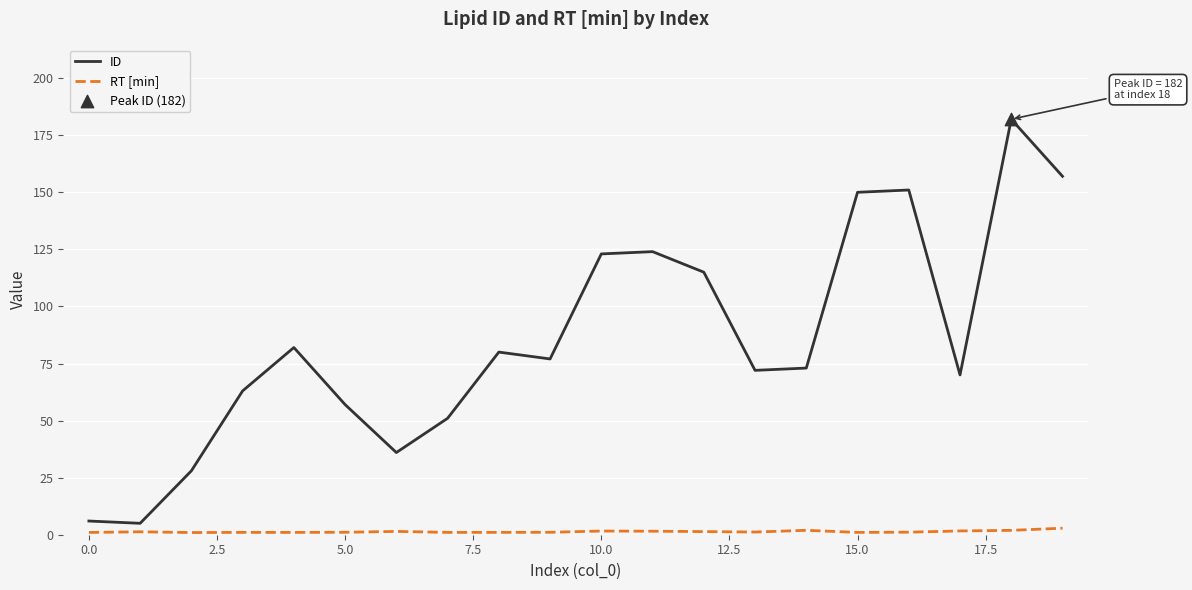

Which series has the largest total across all categories?

ID